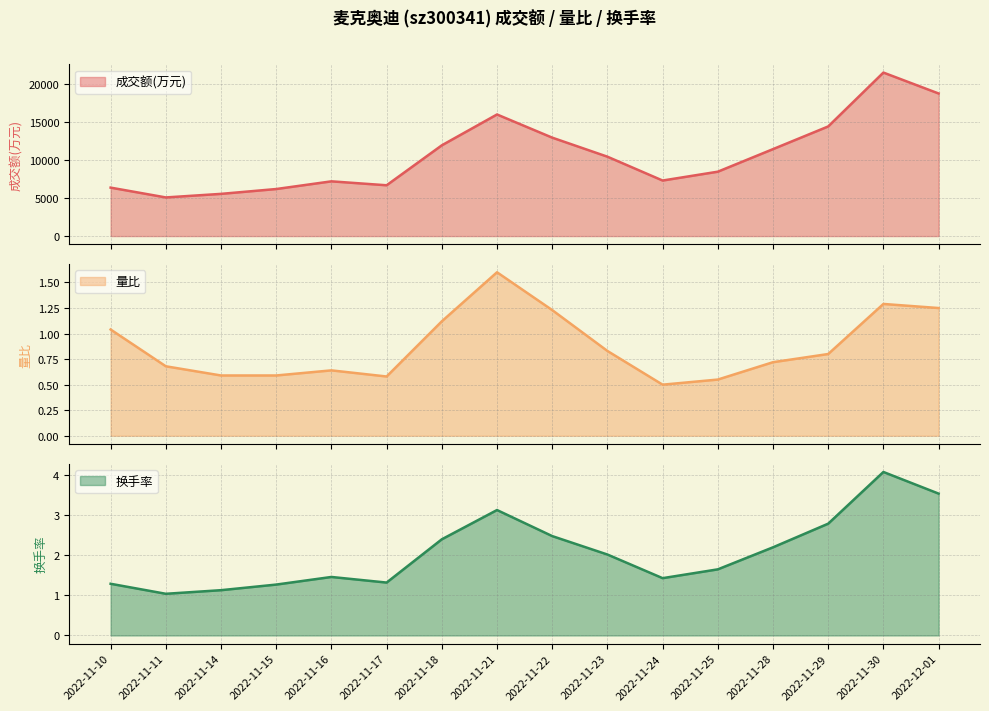

True or false: 成交额(万元) has a value of 4136.0 at 2022-11-24.

False